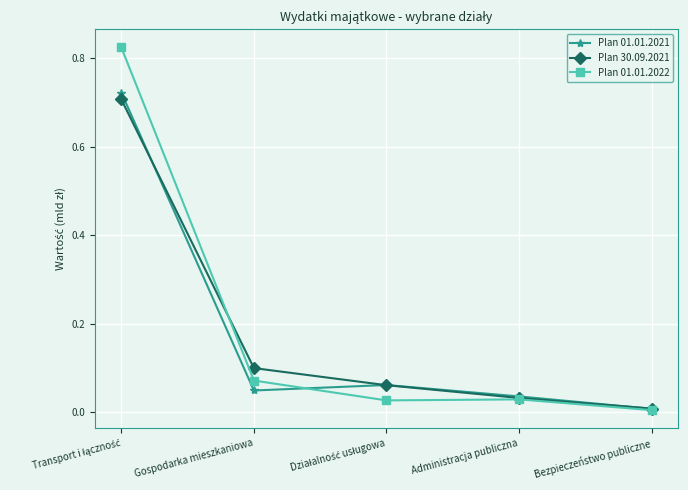

True or false: Plan 01.01.2022 has a value of 0.0 at Bezpieczeństwo publiczne.

True